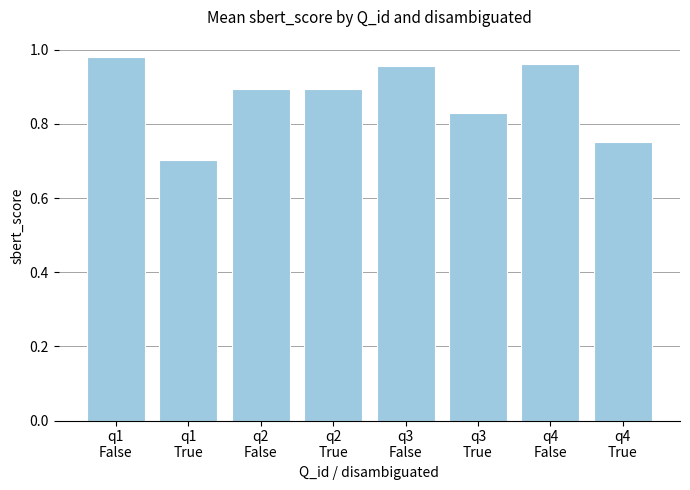

What is the label of the 6th bar from the left?

q3
True